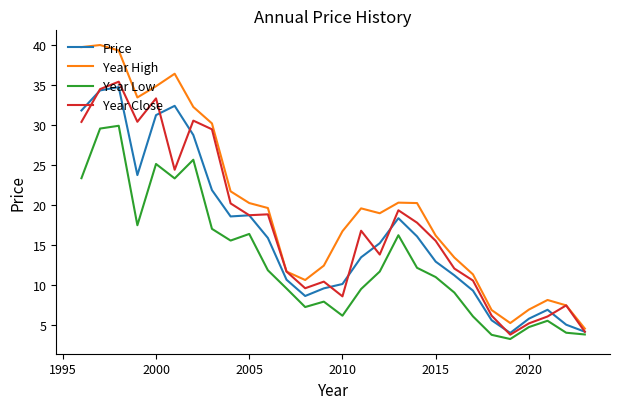

Which series has the widest spread of values?

Year High